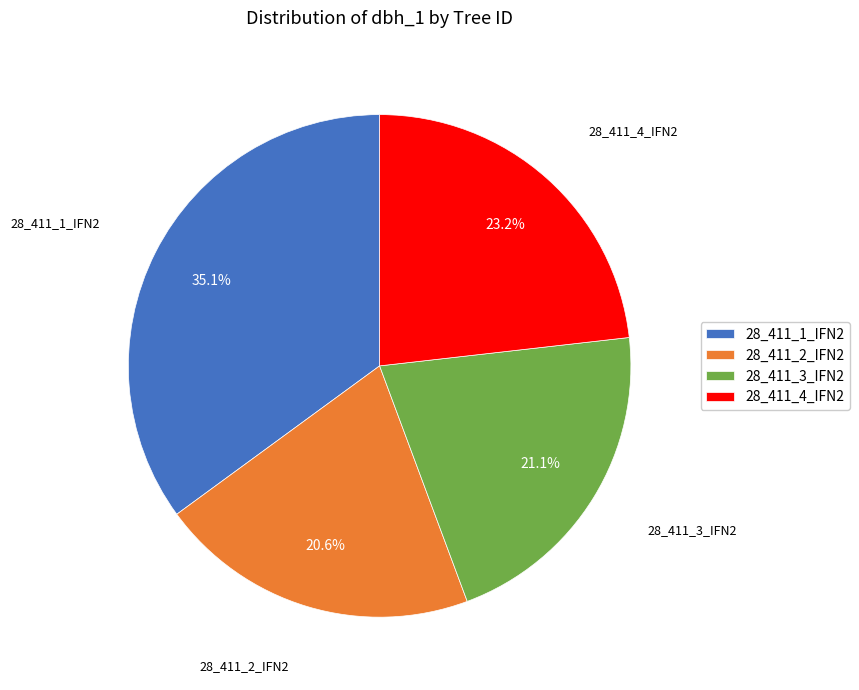

What is the smallest slice in the pie chart?

28_411_2_IFN2